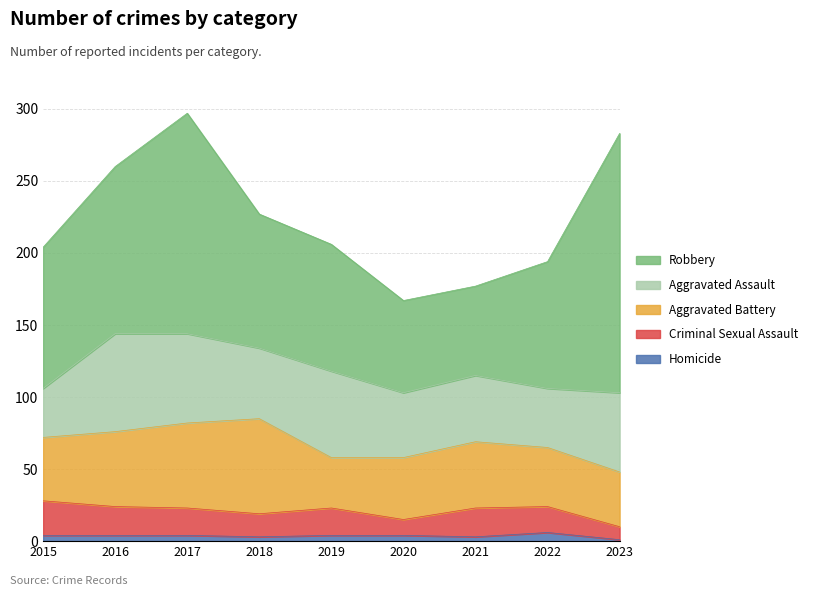

What is the value of the Criminal Sexual Assault point at the 6th from the left?

11